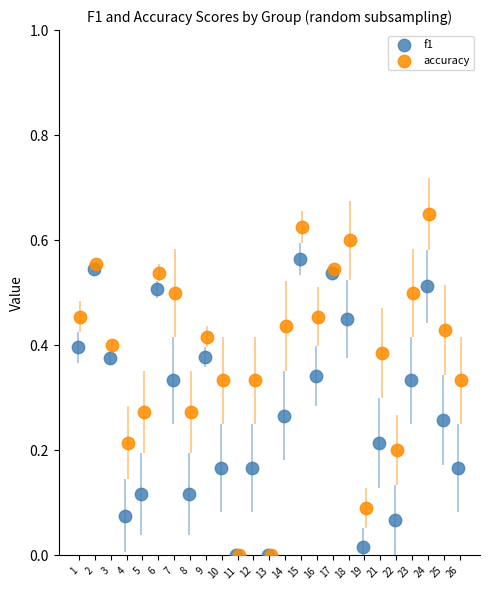

Which series has the widest spread of Y values?

accuracy